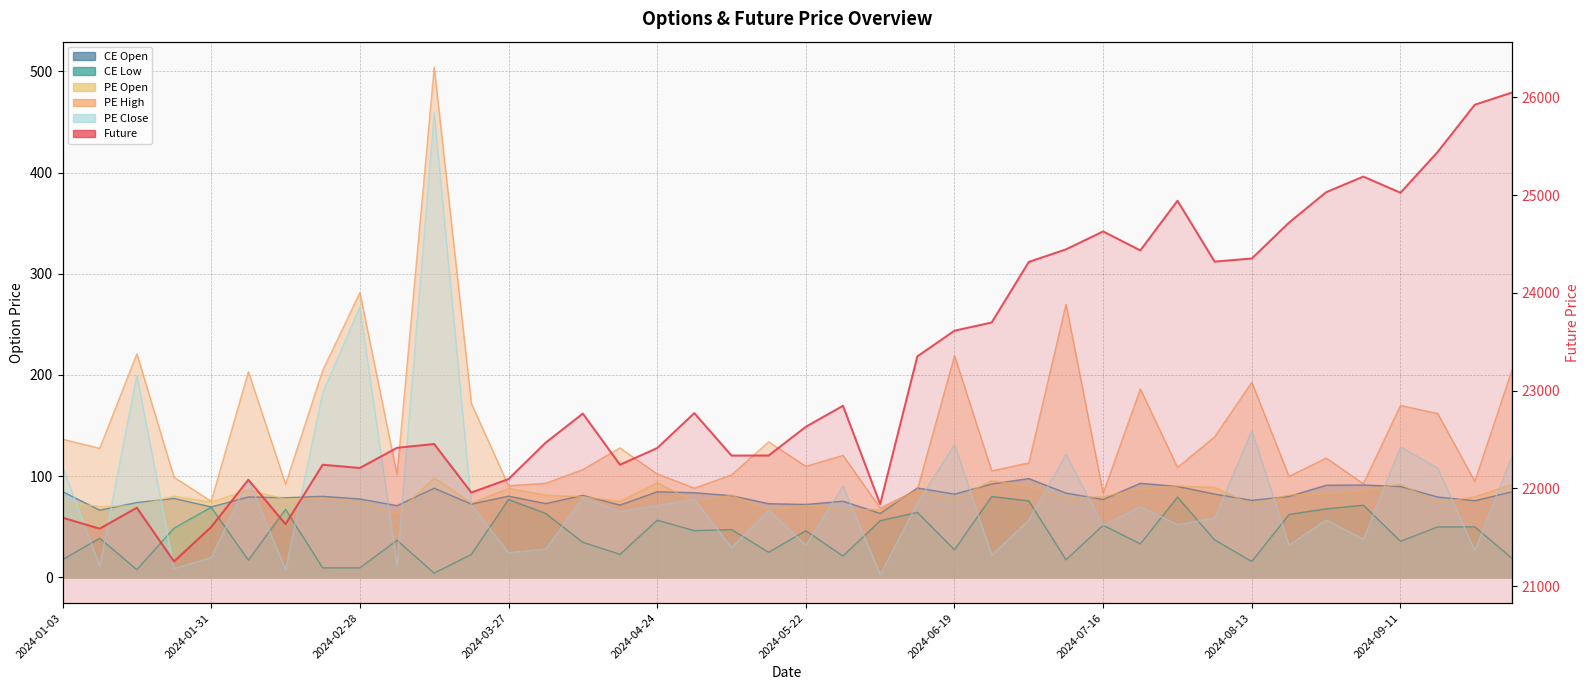

What is the difference between the second highest and second lowest values in the PE Open series?

29.9